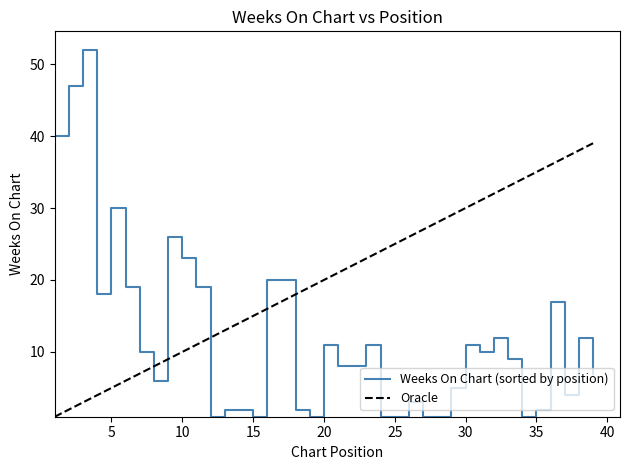

Which series has the largest total across all categories?

Oracle